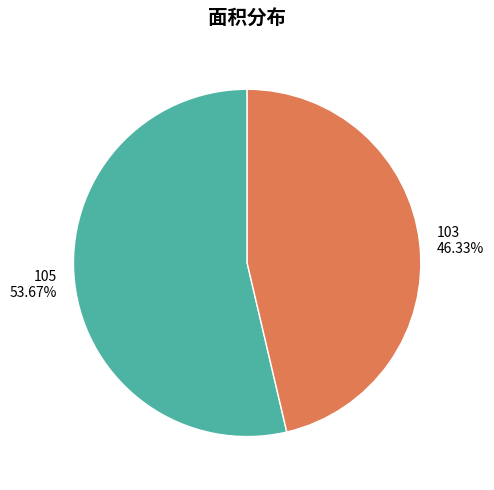

What portion of the pie excludes 105?

46.3%